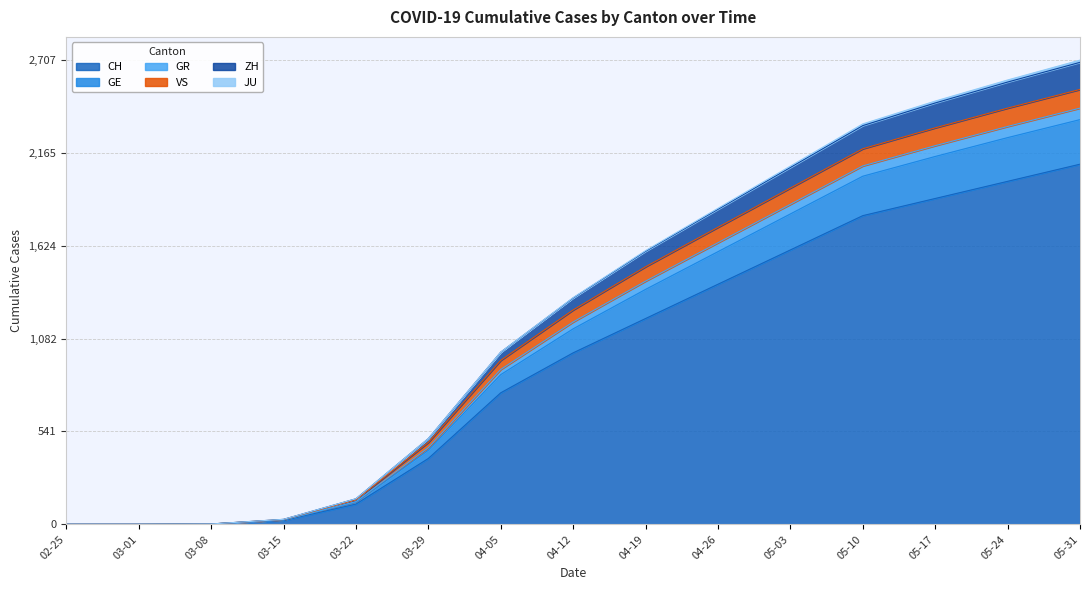

Which category has the highest value in the CH series?

05-31